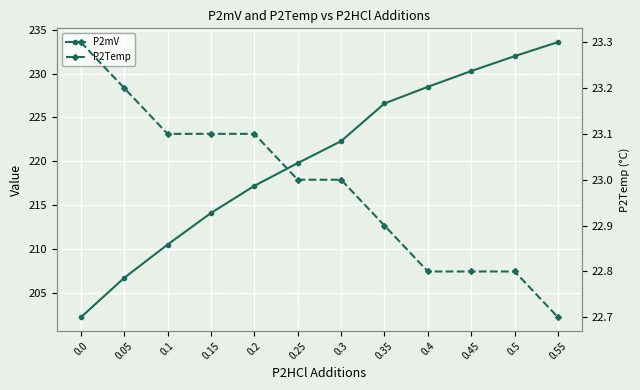

Is the value of P2mV at 0.4 greater than the value of P2Temp at 0.0?

Yes